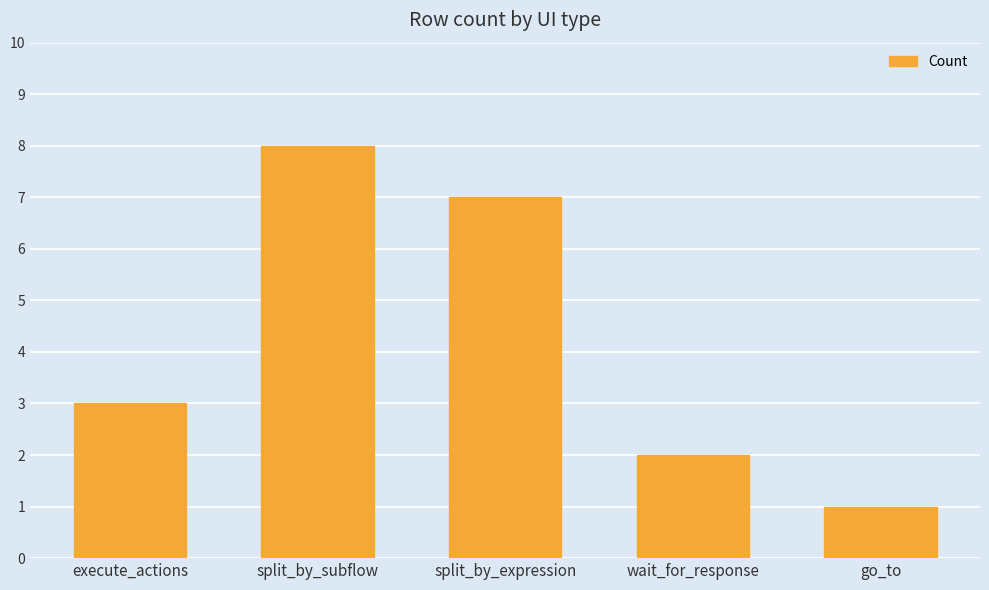

What is the maximum value shown in the chart?

8